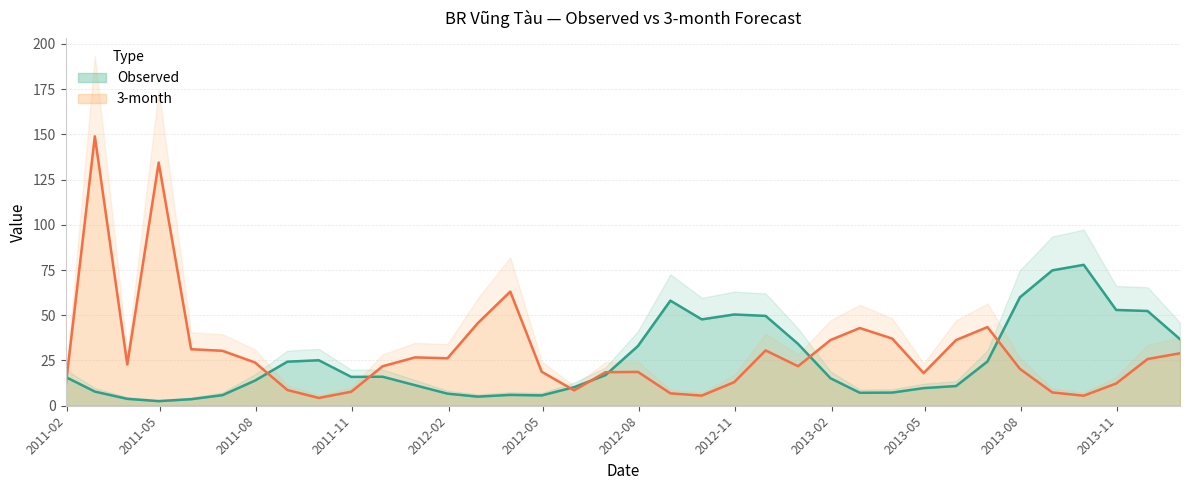

What is the greatest value displayed?

148.9